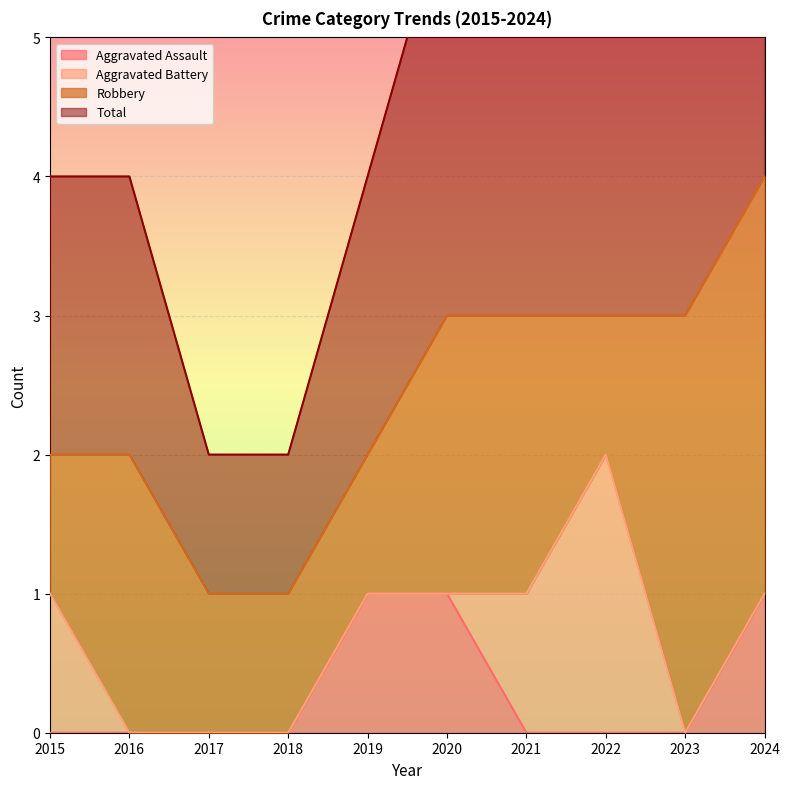

The Aggravated Assault series shows 1 at 2015. True or false?

False